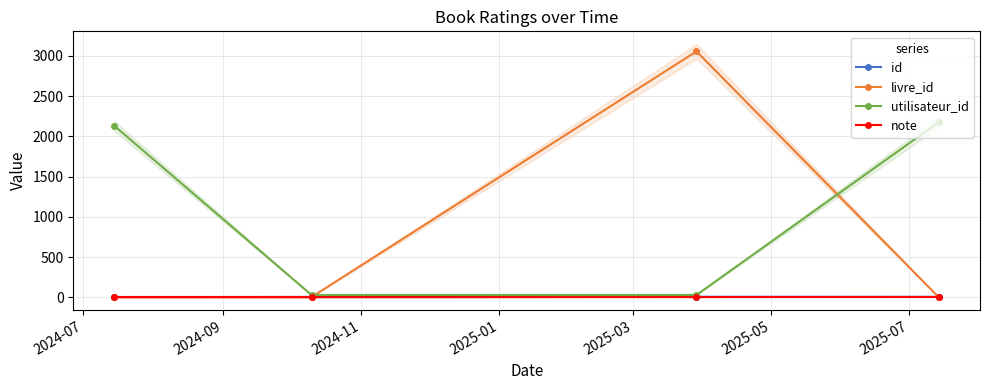

True or false: utilisateur_id has more than 2 points higher than both neighbors.

False